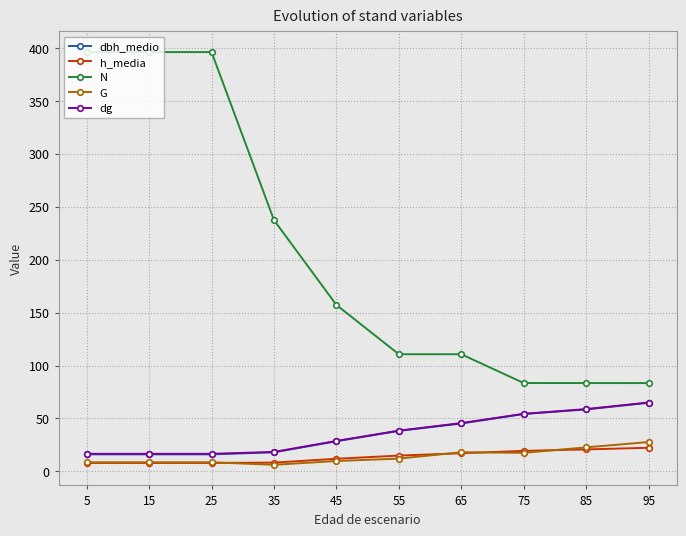

Which series changed the most between 5 and 55?

N